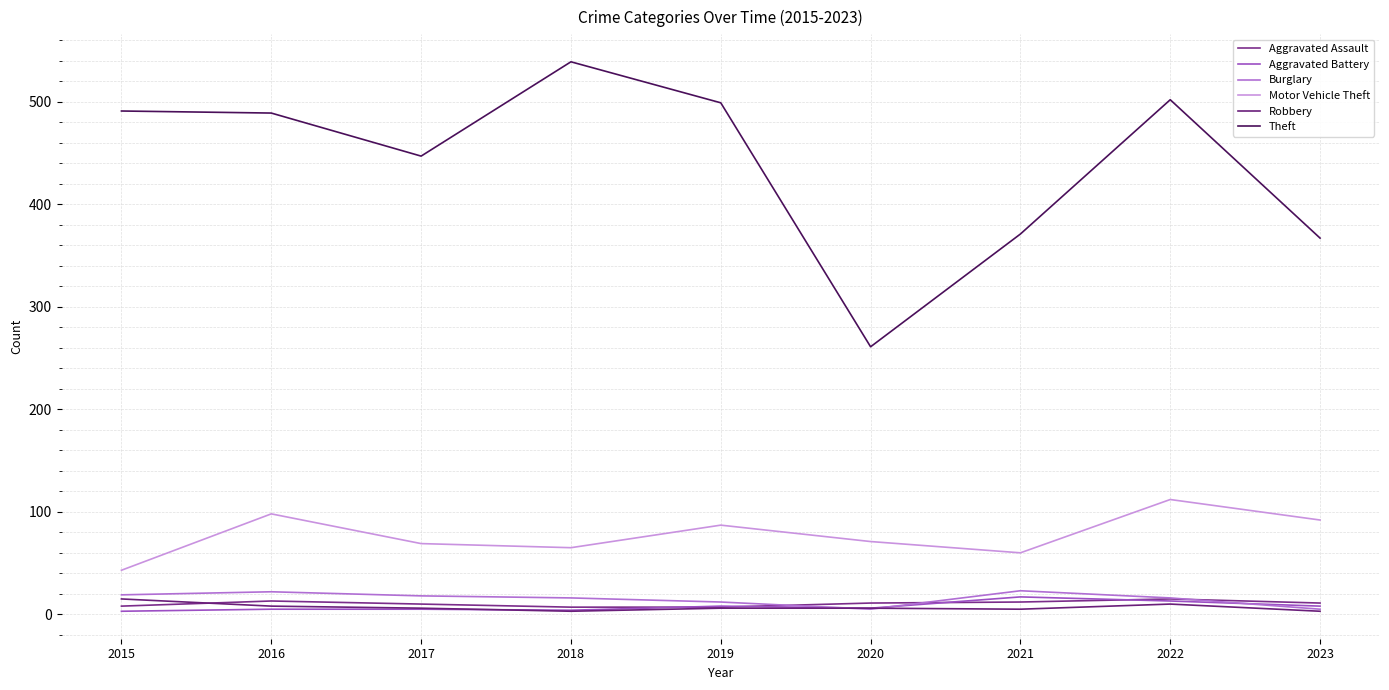

Rank the categories by Robbery value from highest to lowest.

2015, 2022, 2016, 2017, 2019, 2020, 2021, 2018, 2023